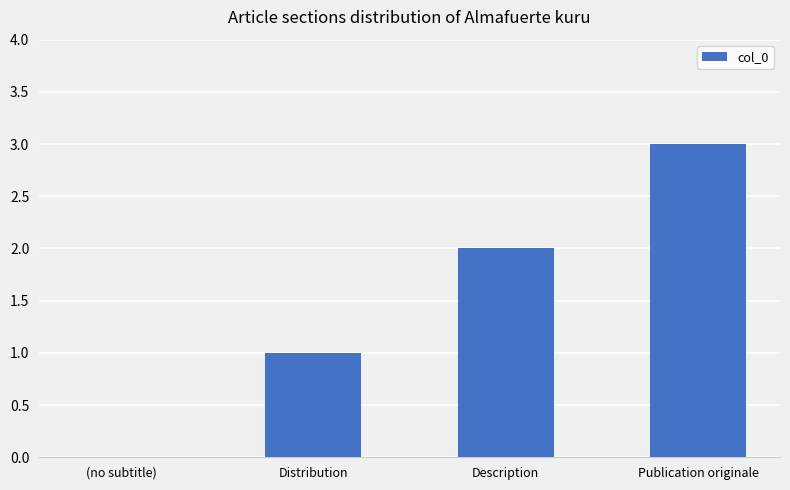

What is the sum of the values at Publication originale and (no subtitle)?

3